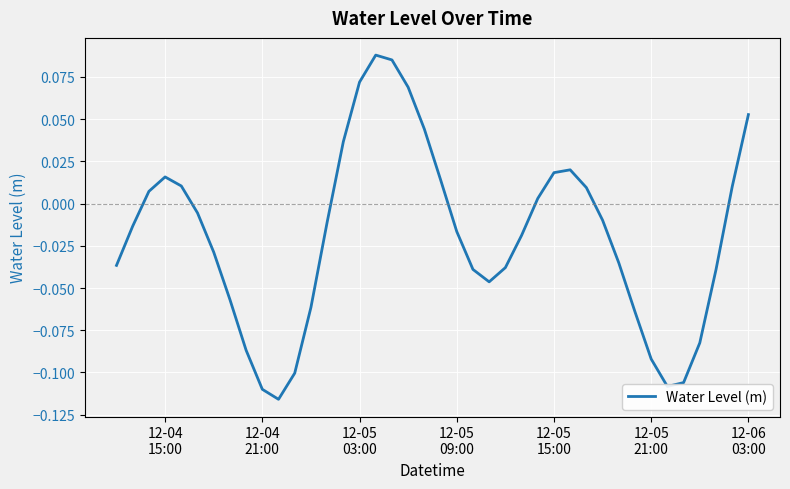

Does the chart display data point markers on the line(s)?

No